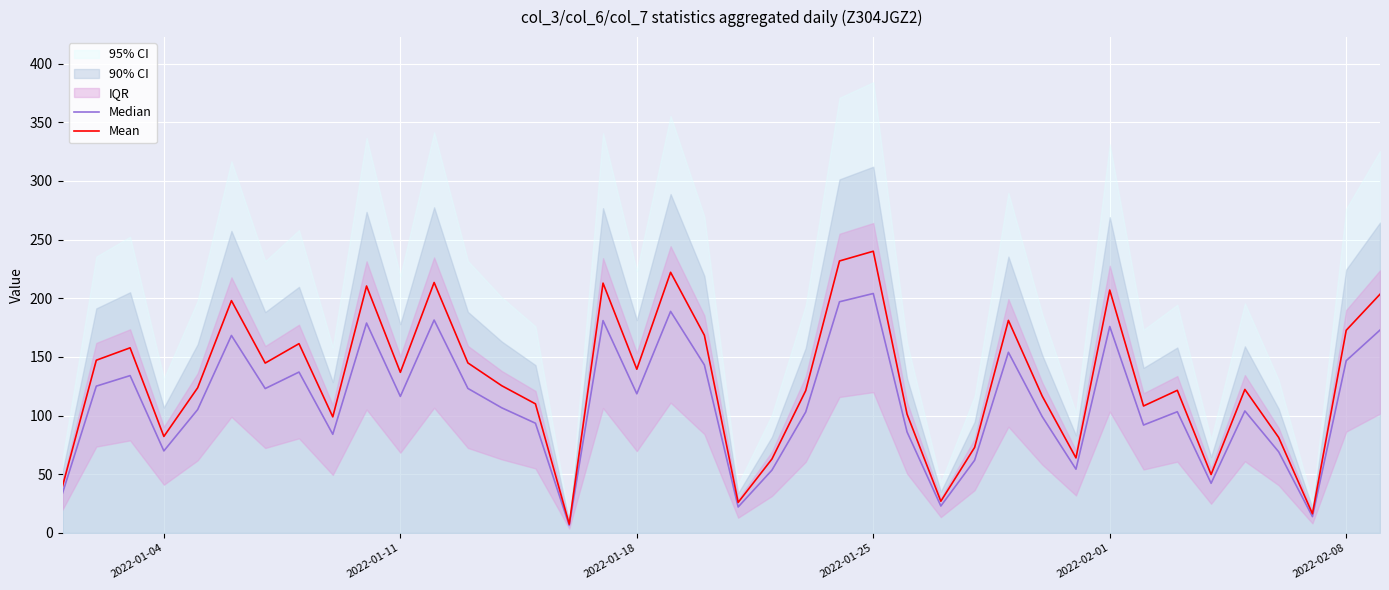

Count the number of categories in the chart.

40